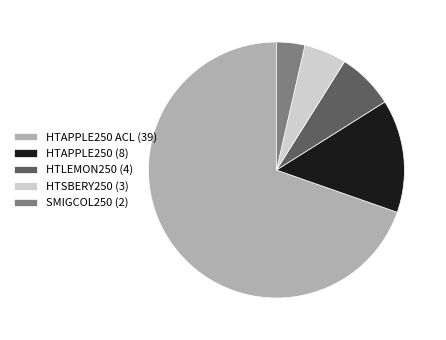

Do HTLEMON250 (4) and HTSBERY250 (3) together represent more than half of the pie?

No